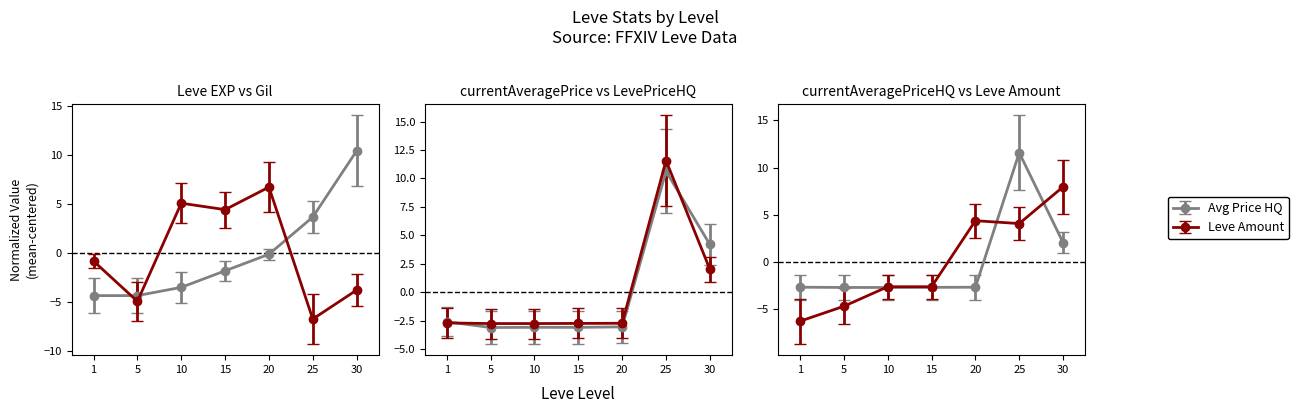

At which category does the chart reach its minimum across all series?

25